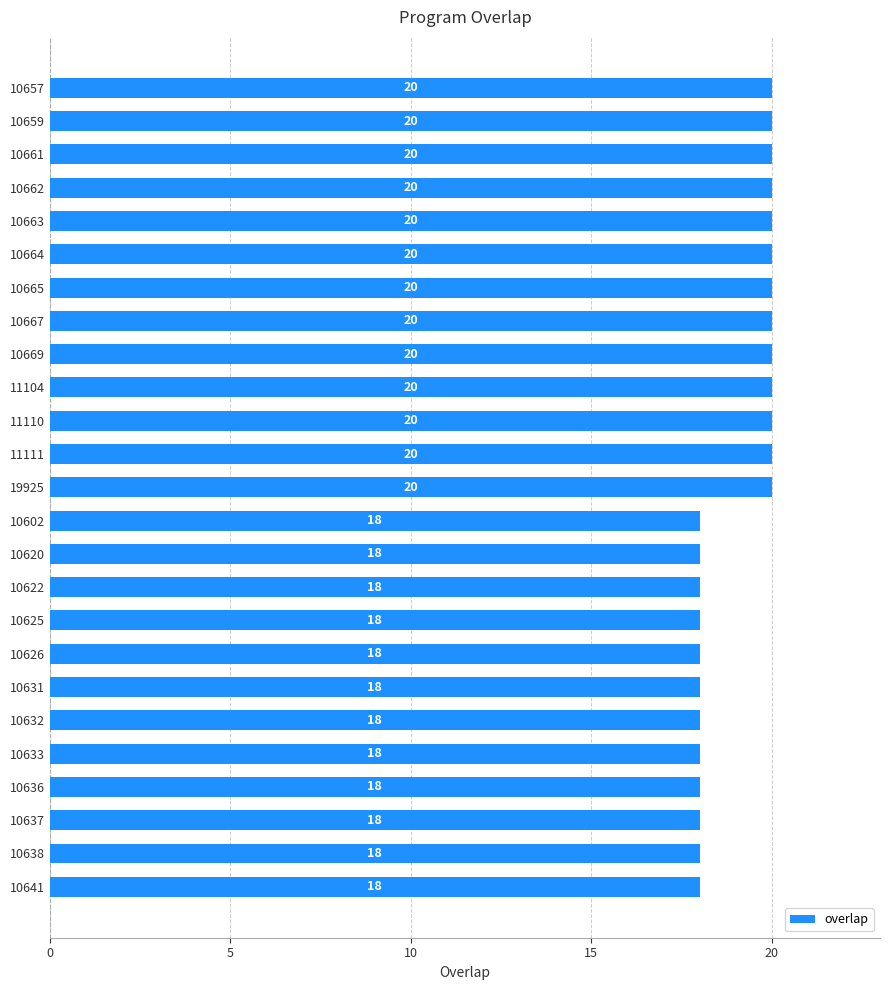

Approximately how many times larger is the value at 11110 compared to 10667?

1.0